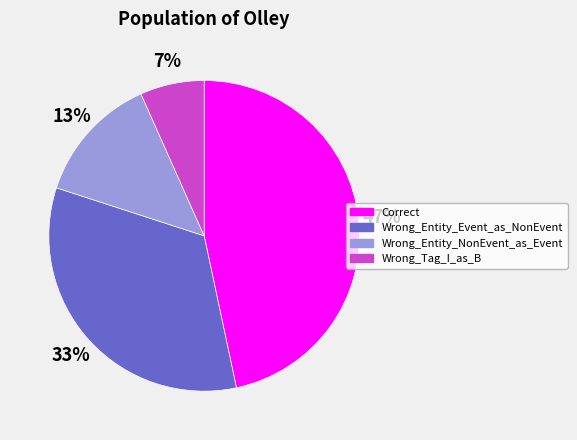

Is it true that Correct is 54% of the pie?

False